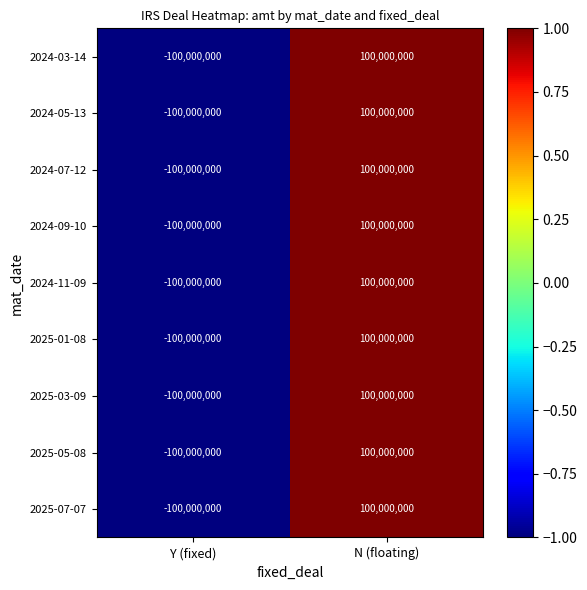

At which category is the sum across all series the highest?

N (floating)